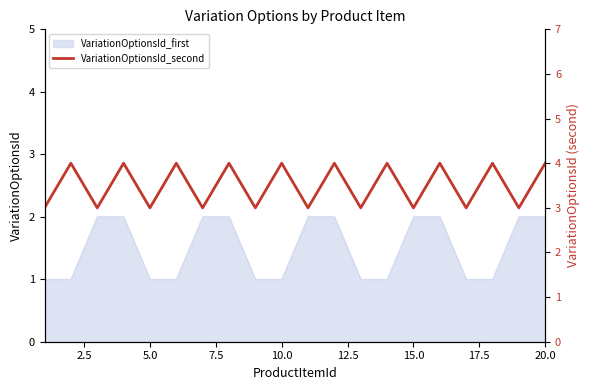

True or false: VariationOptionsId_first has a value of 0 at 10.0.

False